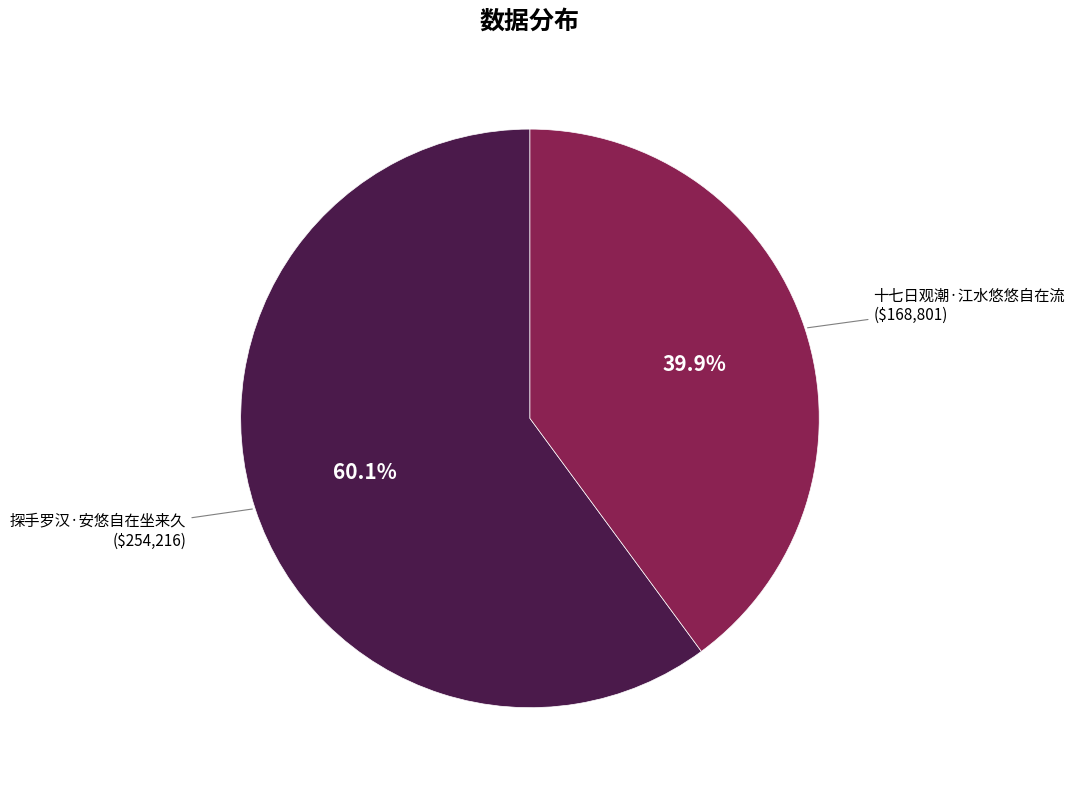

Is there a majority slice in this chart?

Yes